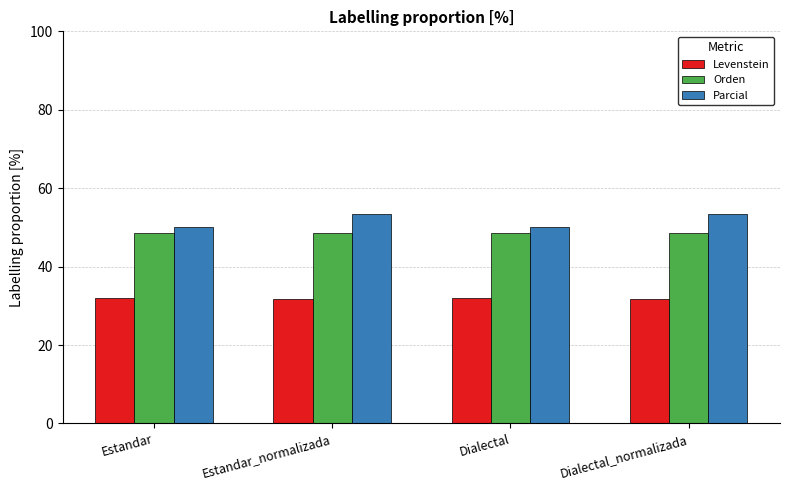

What is the minimum value shown in the chart?

31.8